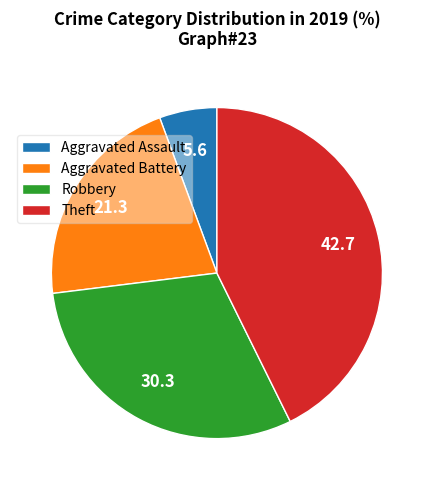

Which category has the biggest portion of the pie?

Theft